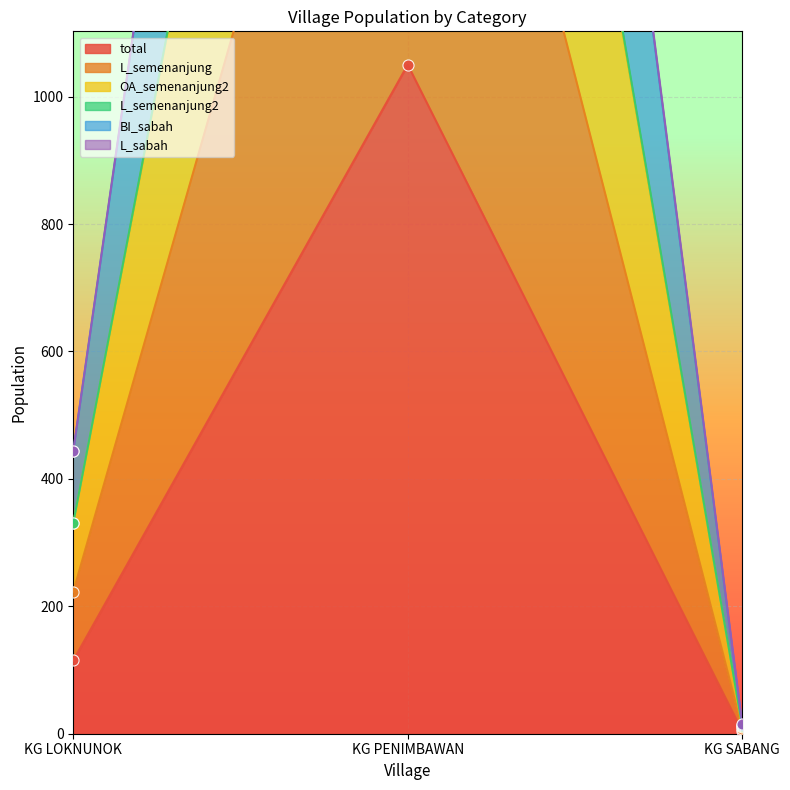

What is the sum of all total values?

1169